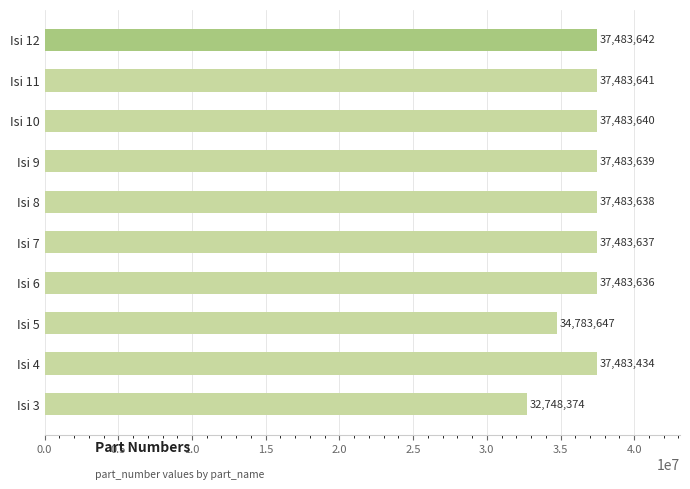

List the labels in order of value, smallest first.

Isi 3, Isi 5, Isi 4, Isi 6, Isi 7, Isi 8, Isi 9, Isi 10, Isi 11, Isi 12